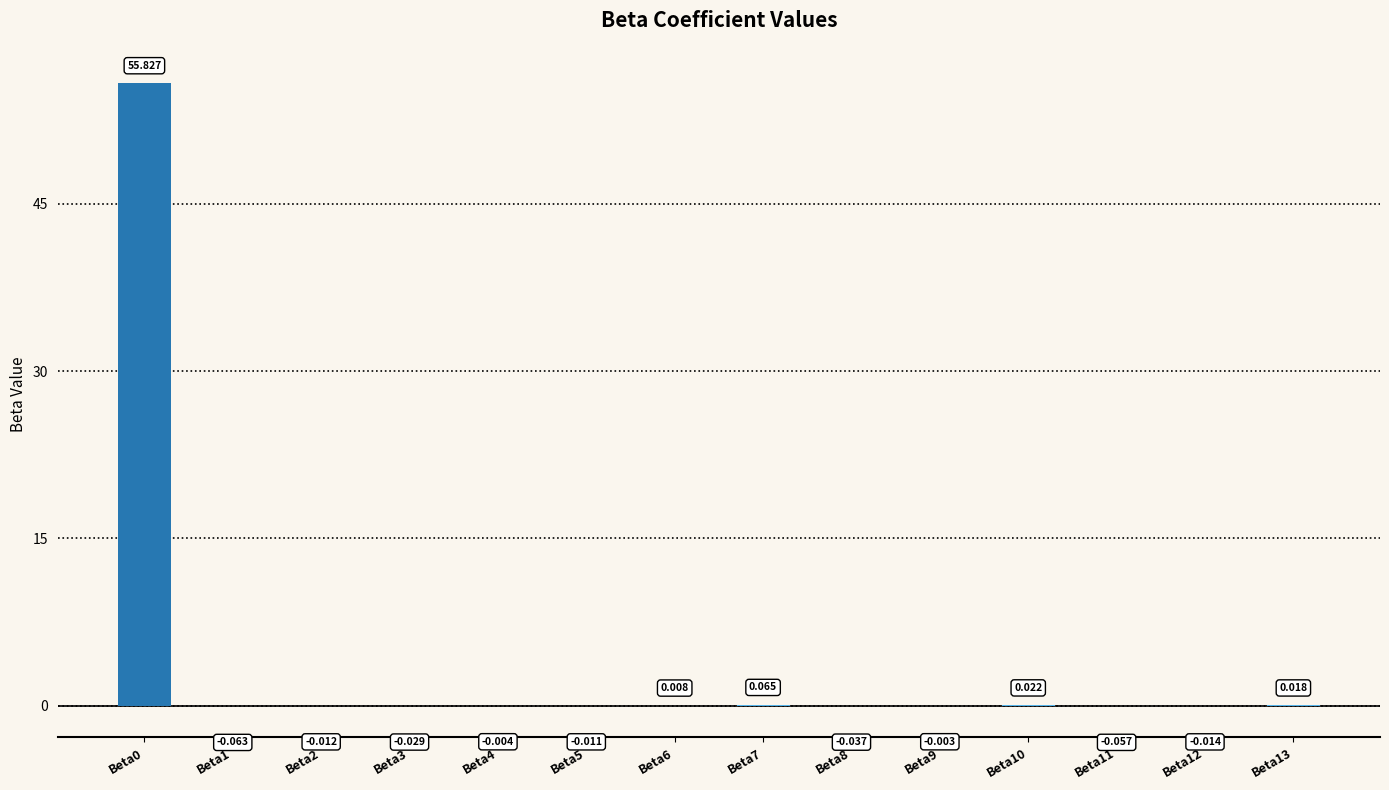

How many values are above zero?

5